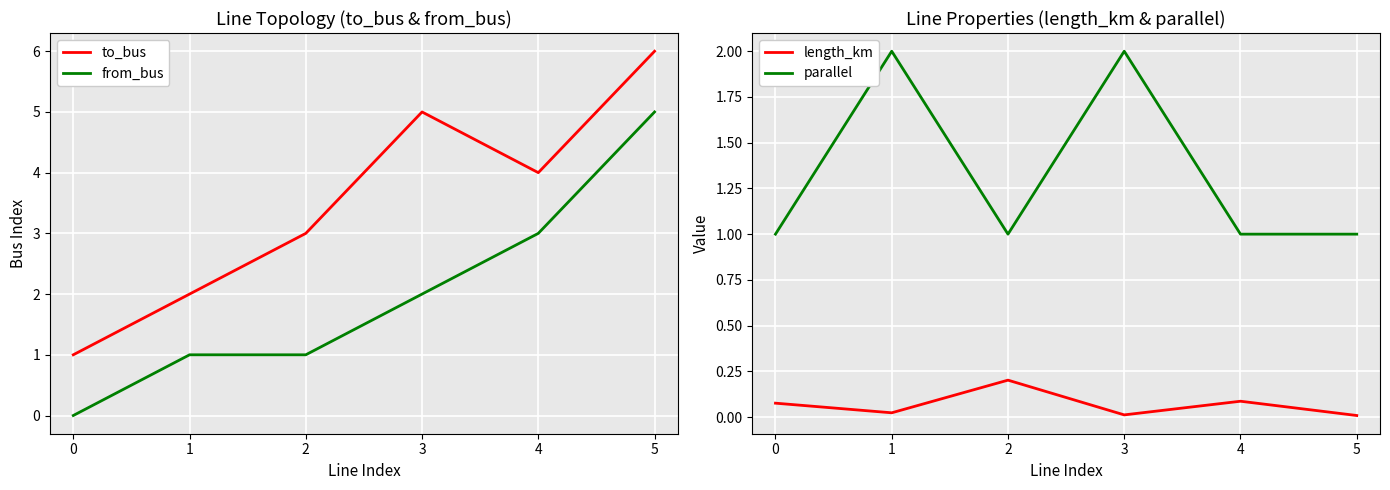

What is the lowest value of the parallel series?

1.0